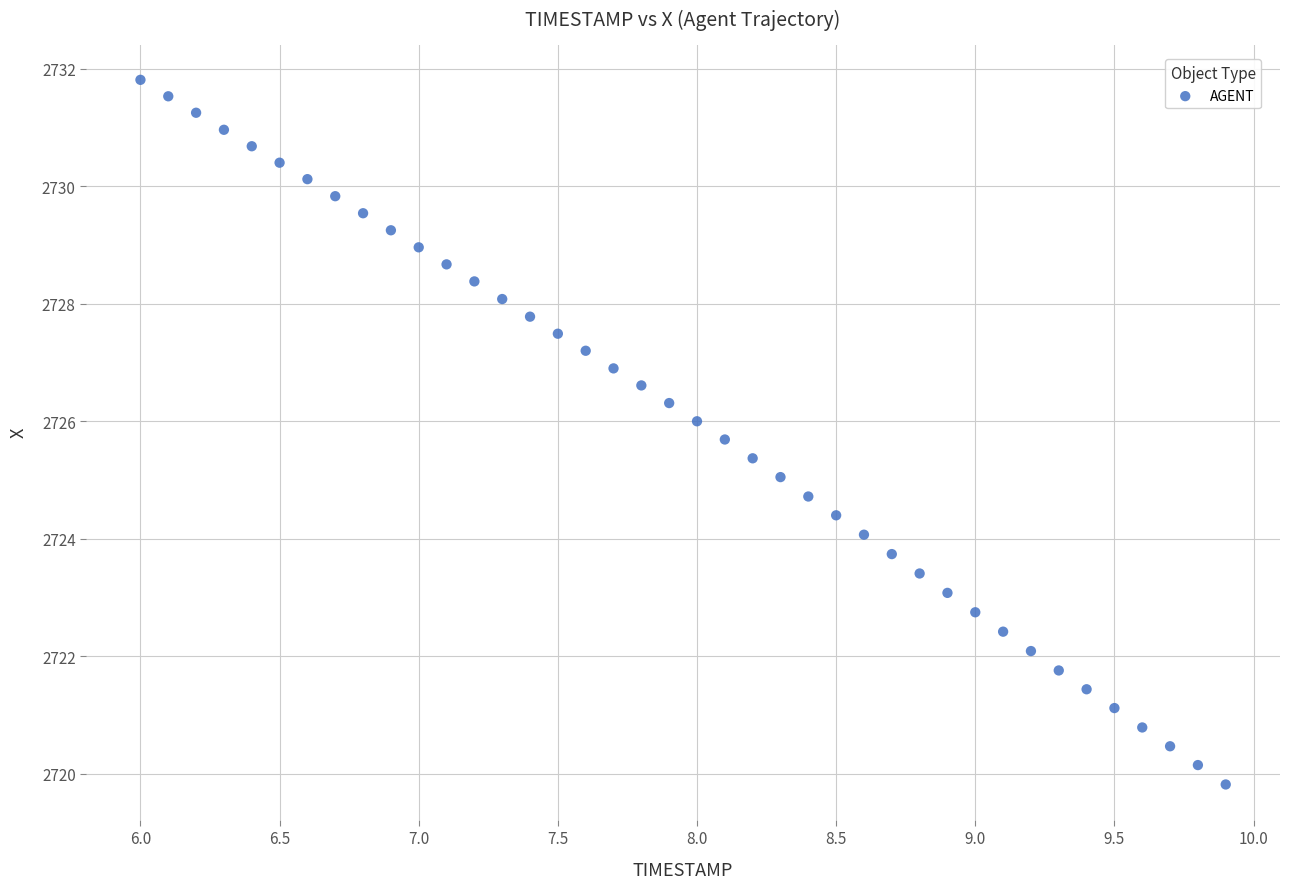

What is the range of X values (max minus min)?

3.9